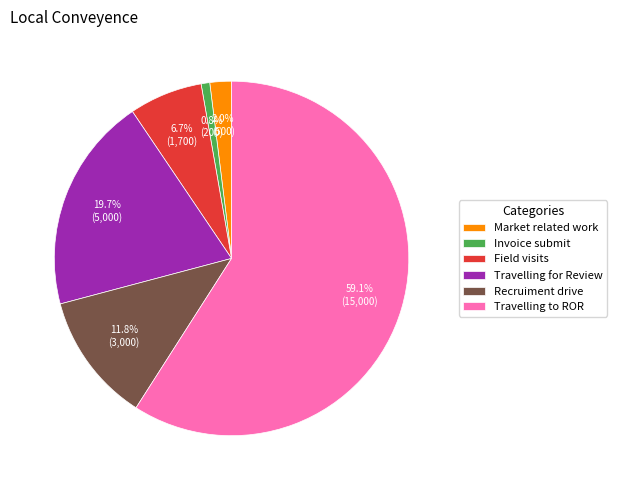

Does Invoice submit account for over 50% of the chart?

No